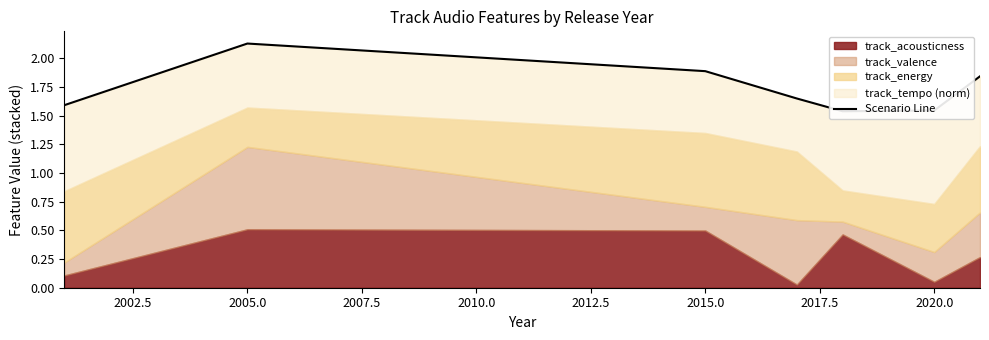

At which label is the value closest to 1?

2010.0